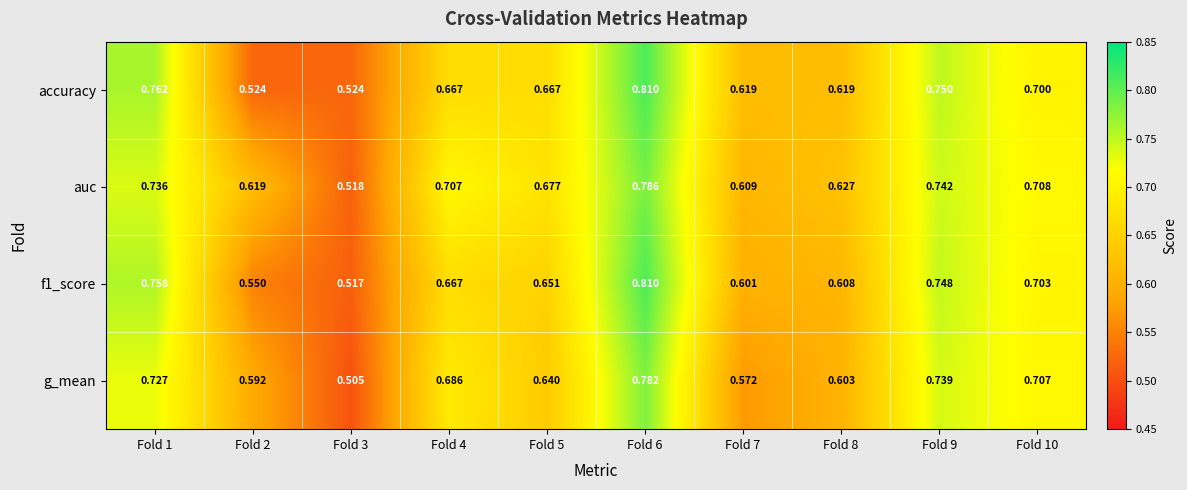

List the series in order of their overall mean, highest first.

auc, accuracy, f1_score, g_mean